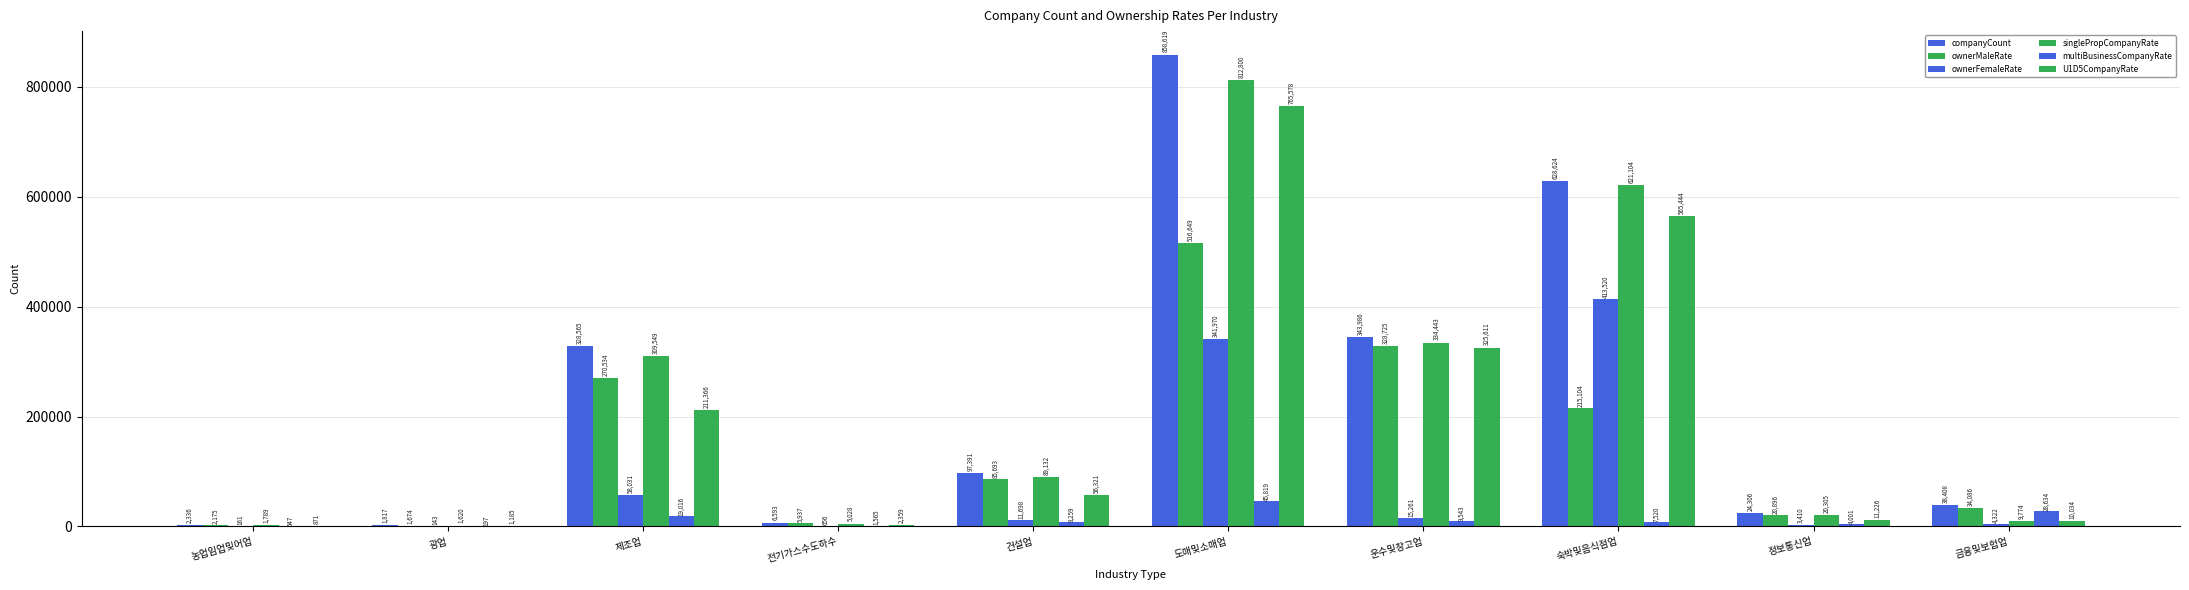

Reading left to right, what are all the values shown in this chart?

companyCount: 2336	1817	328565	6593	97391	858619	343986	628624	24306	38408
ownerMaleRate: 2175	1674	270534	5937	85693	516649	328725	215104	20896	34086
ownerFemaleRate: 161	143	58031	656	11698	341970	15261	413520	3410	4322
singlePropCompanyRate: 1789	1620	309549	5028	89132	812800	334443	621104	20305	9774
multiBusinessCompanyRate: 547	197	19016	1565	8259	45819	9543	7520	4001	28634
U1D5CompanyRate: 871	1185	211366	2359	56321	765578	325611	565444	11226	10034